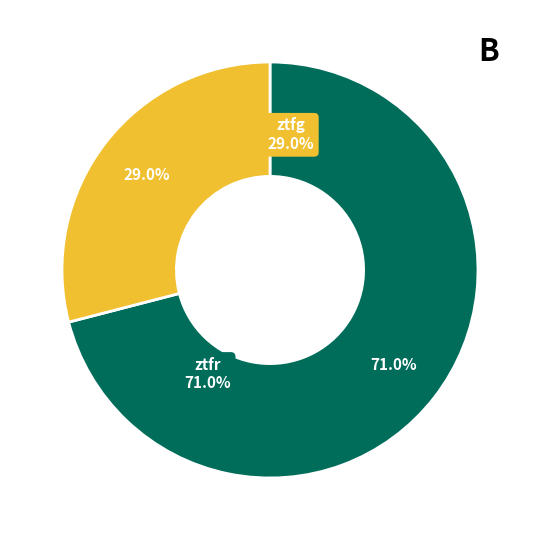

What is the largest slice in the pie chart?

ztfr